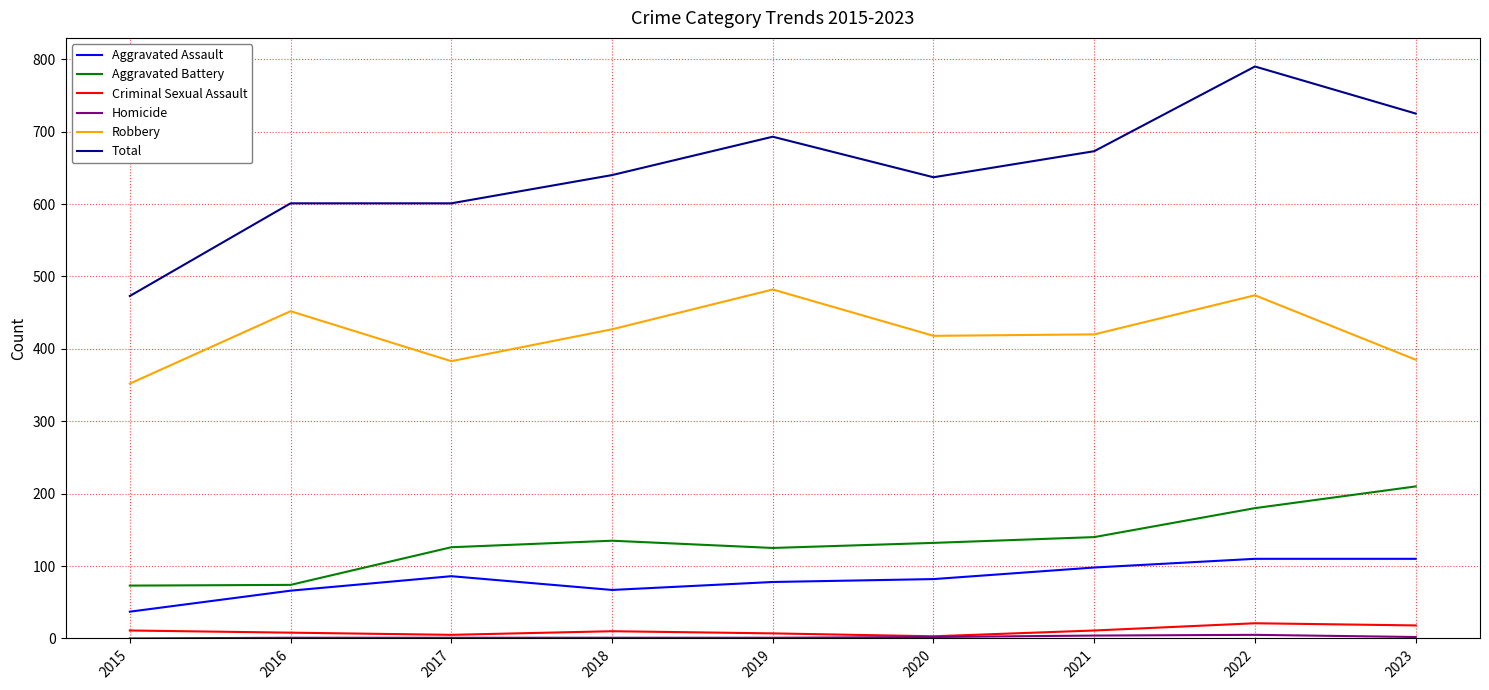

How many distinct data groups are displayed?

6